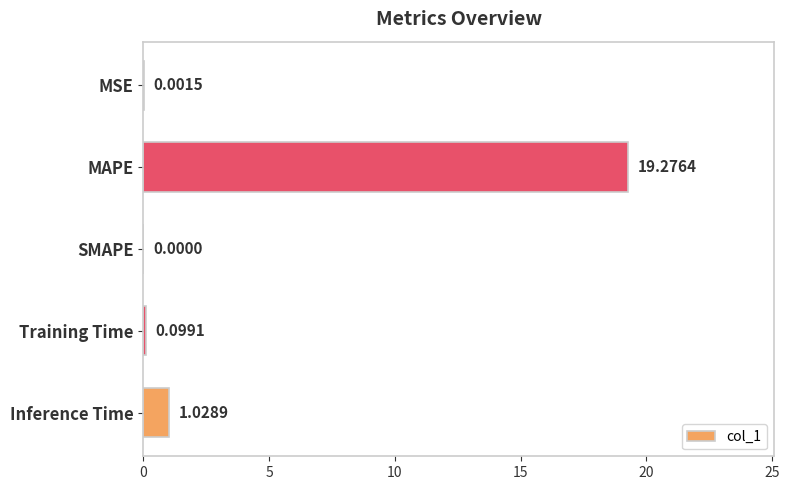

How many positive values are there?

4